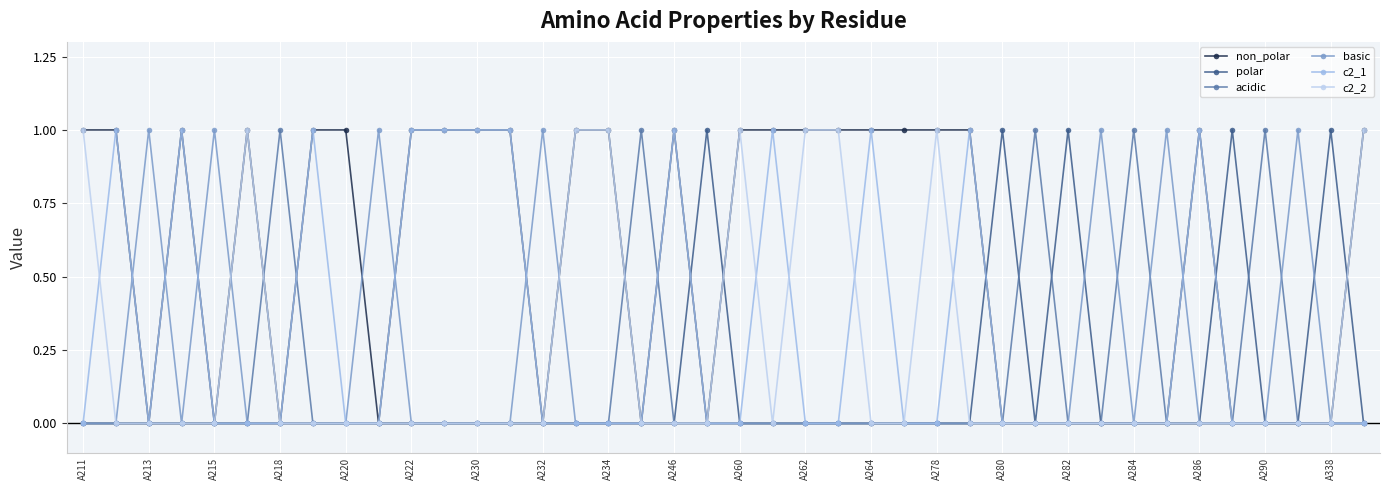

True or false: acidic has more than 2 interior local peaks.

True